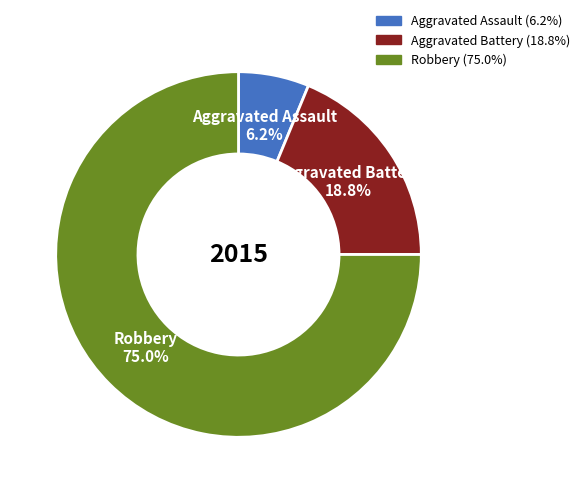

True or false: Aggravated Assault accounts for 1% of the total.

False